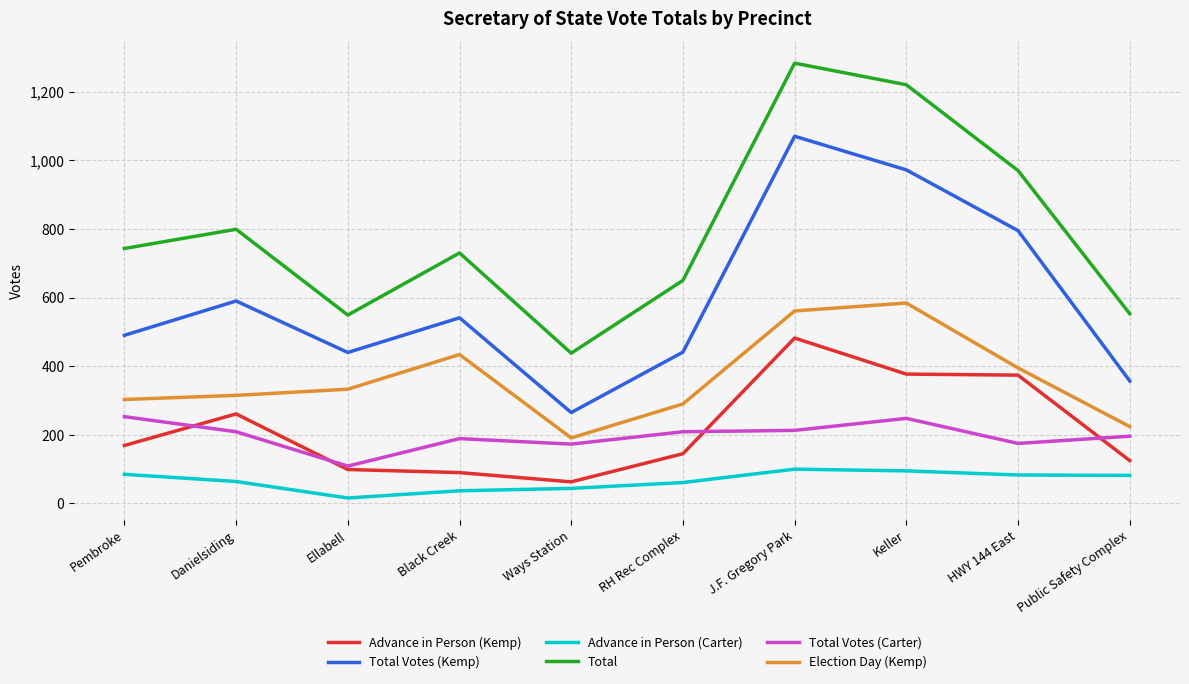

What is the maximum value shown in the chart?

1283